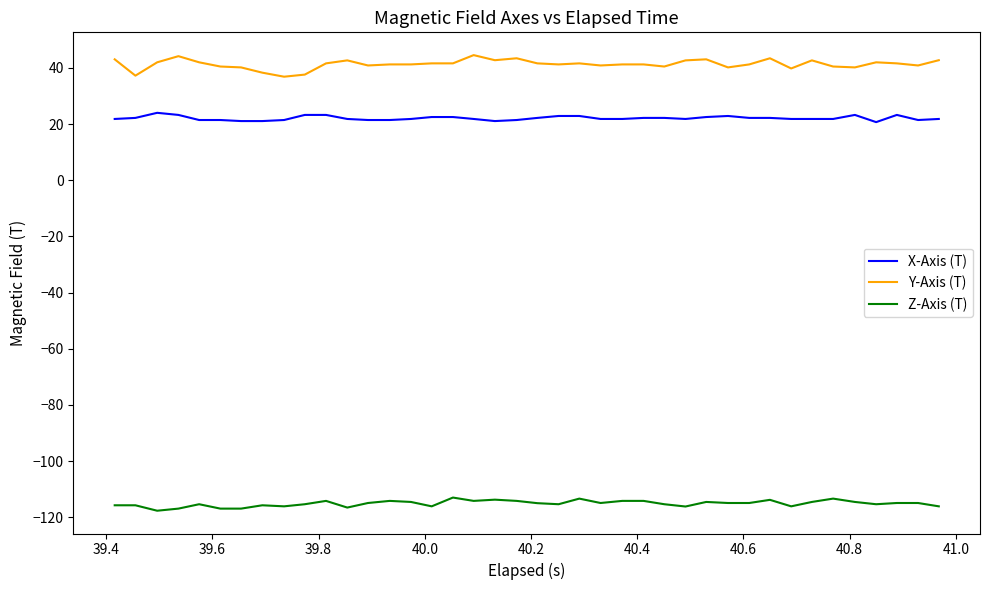

Which series has the widest spread of values?

Y-Axis (T)